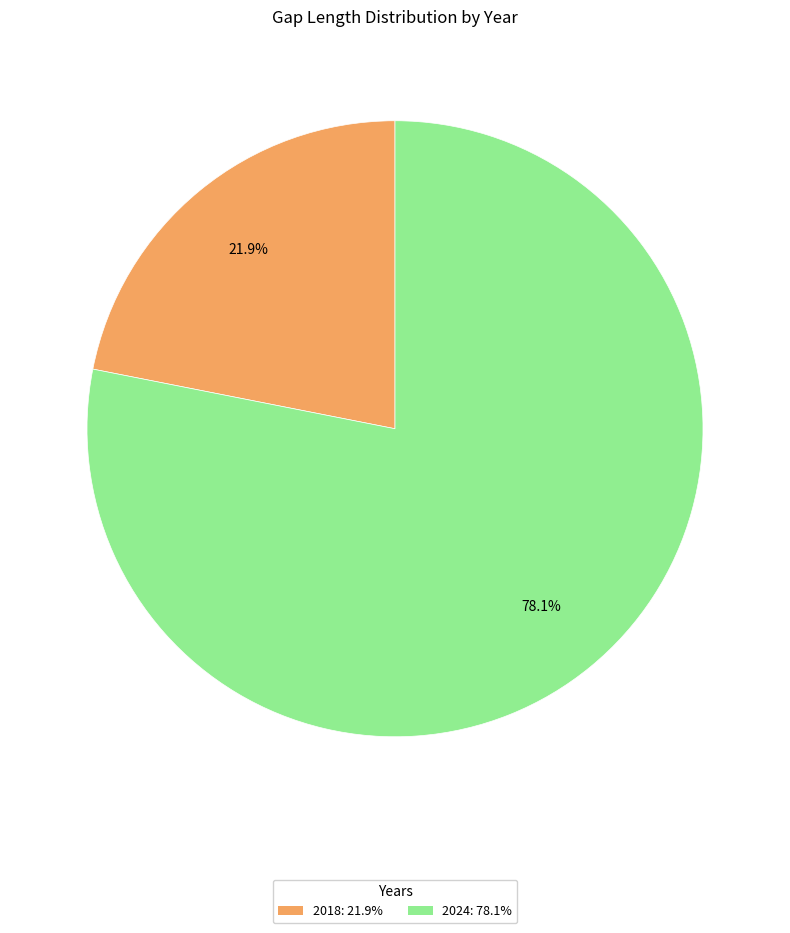

Is there a majority slice in this chart?

Yes